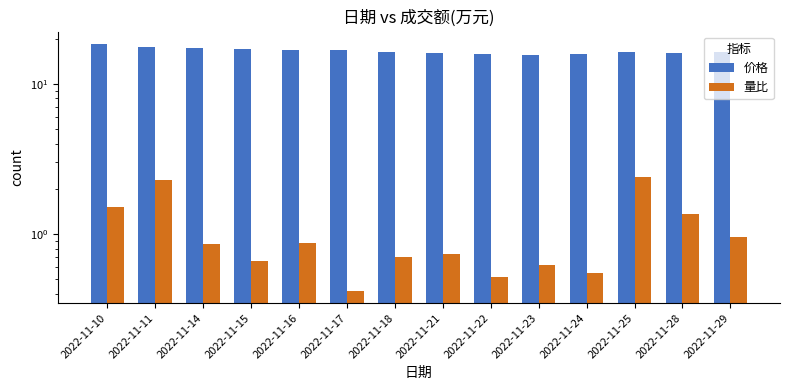

Which label corresponds to the smallest value in the chart?

2022-11-17